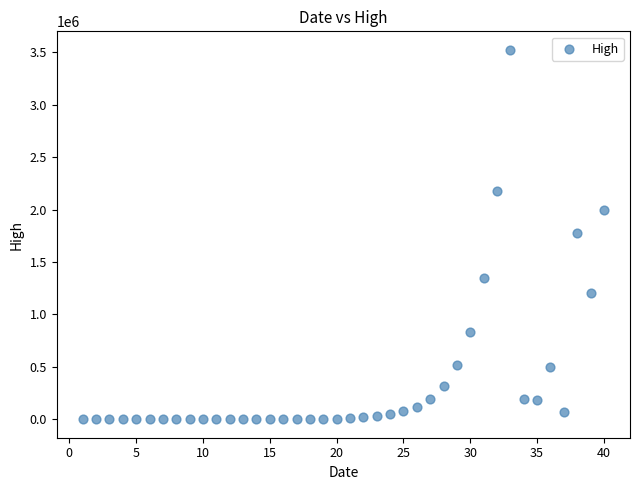

What is the range of Y values (max minus min)?

3523637